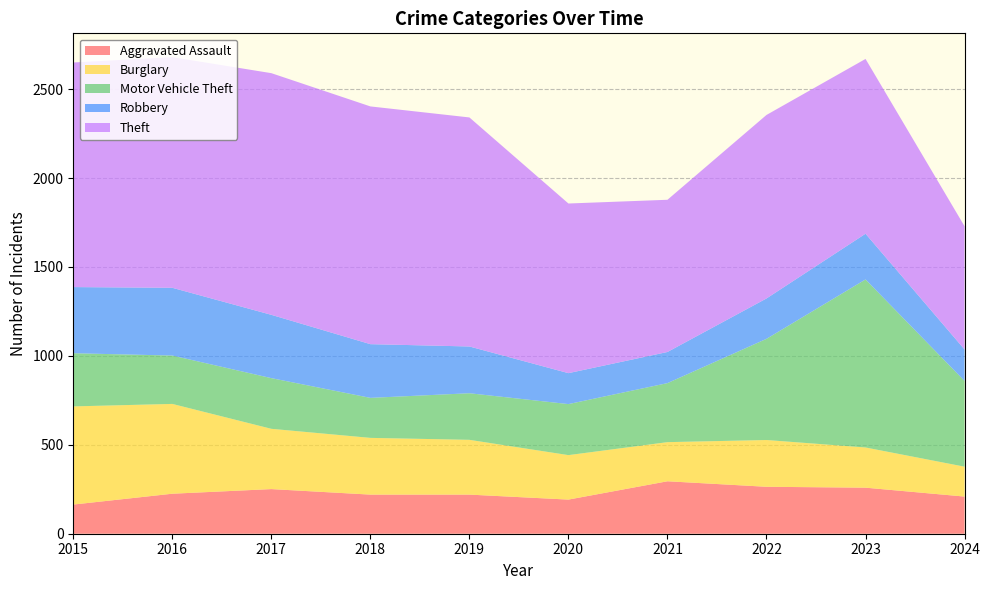

Reading left to right, list all the values displayed in this chart.

Aggravated Assault: 2015=164	2016=225	2017=251	2018=220	2019=220	2020=192	2021=295	2022=264	2023=259	2024=209
Burglary: 2015=552	2016=505	2017=339	2018=319	2019=308	2020=250	2021=220	2022=263	2023=226	2024=168
Motor Vehicle Theft: 2015=299	2016=272	2017=285	2018=225	2019=262	2020=287	2021=332	2022=569	2023=945	2024=482
Robbery: 2015=372	2016=381	2017=356	2018=302	2019=263	2020=174	2021=175	2022=227	2023=257	2024=177
Theft: 2015=1263	2016=1297	2017=1359	2018=1337	2019=1288	2020=954	2021=856	2022=1032	2023=983	2024=693